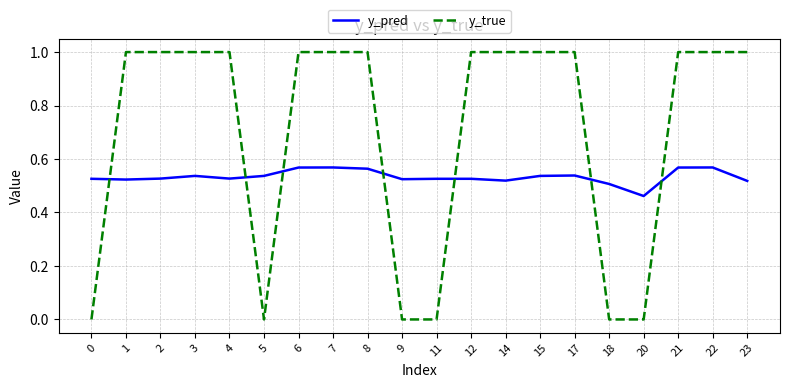

What is the maximum value for y_true?

1.0